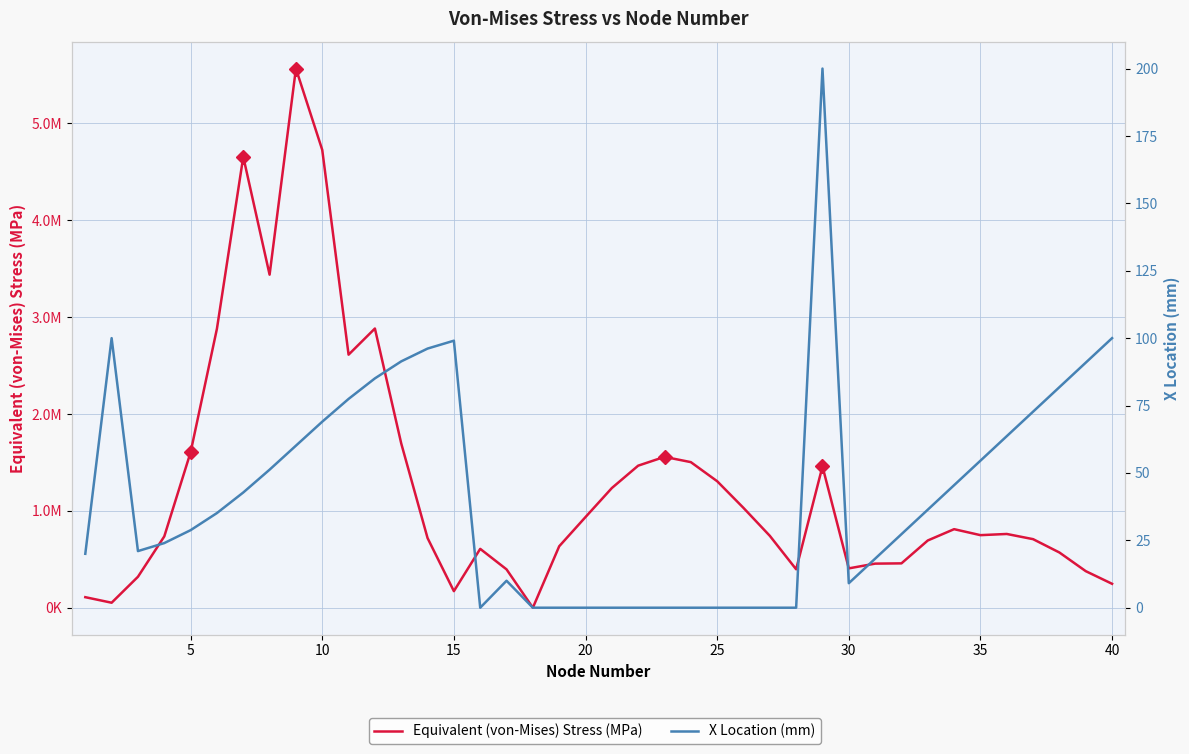

What is the greatest value displayed?

200.0